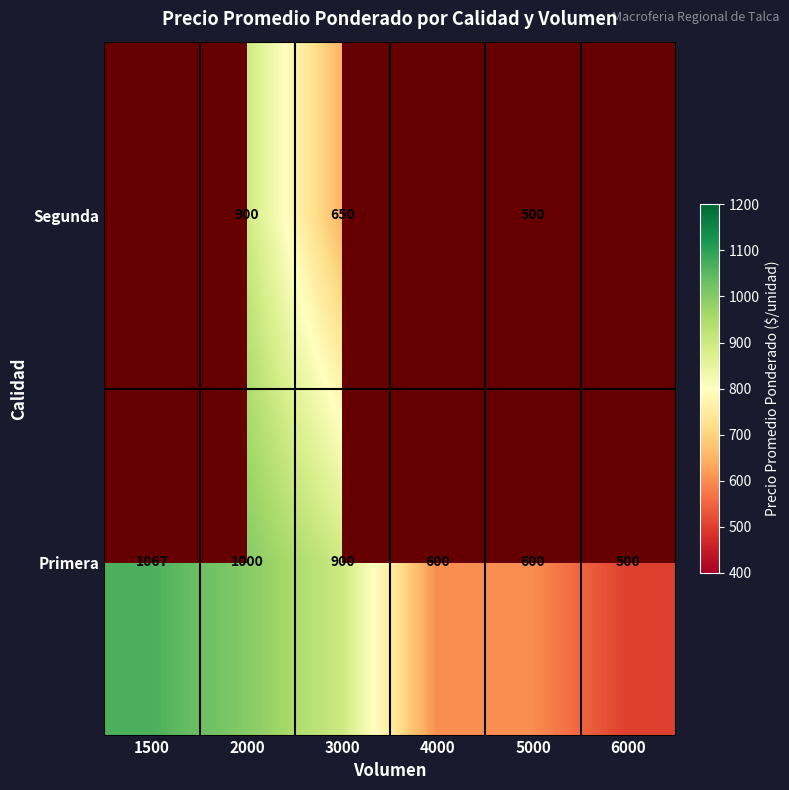

Which label corresponds to the smallest value in the chart?

6000